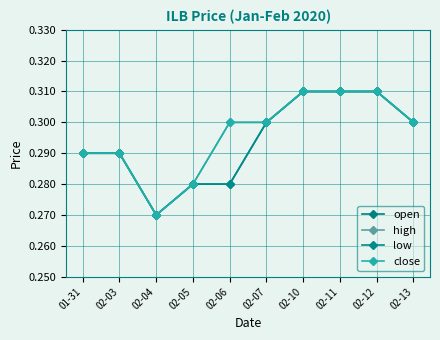

Does the chart have visible grid lines?

Yes